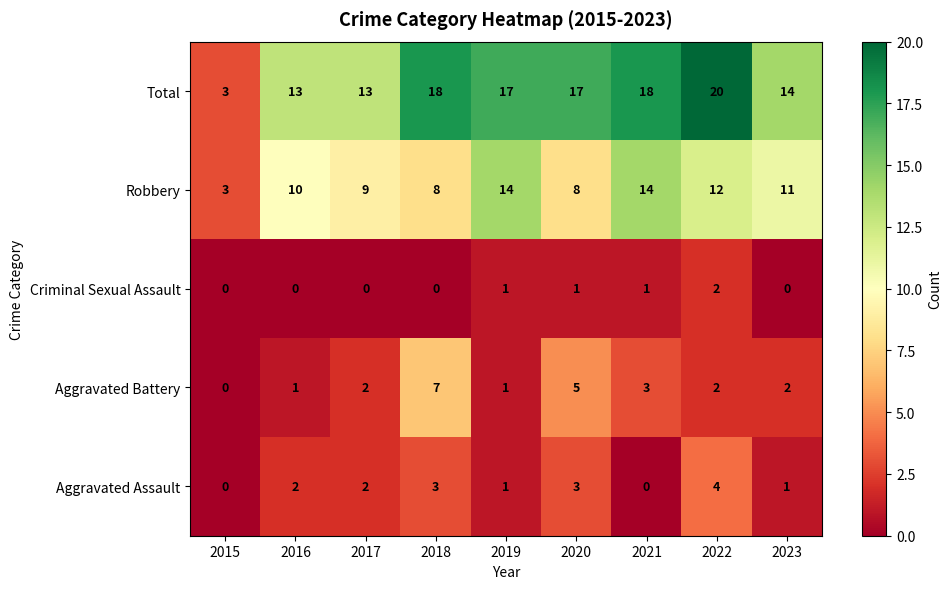

What is the difference between the Total values at 2017 and 2015?

10